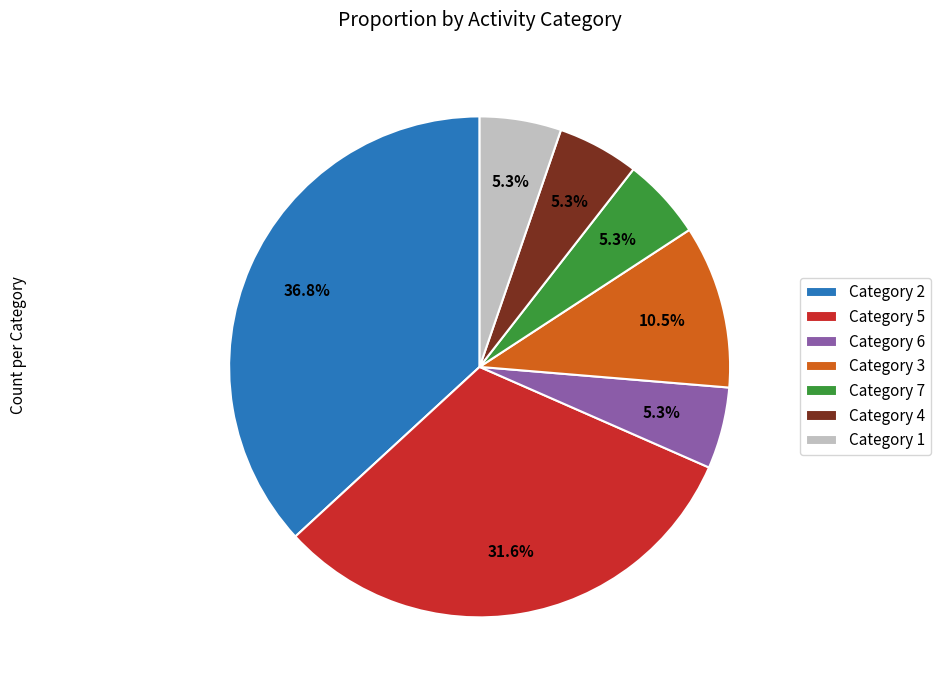

What is the ratio of the value at Category 5 to the value at Category 3?

3.0